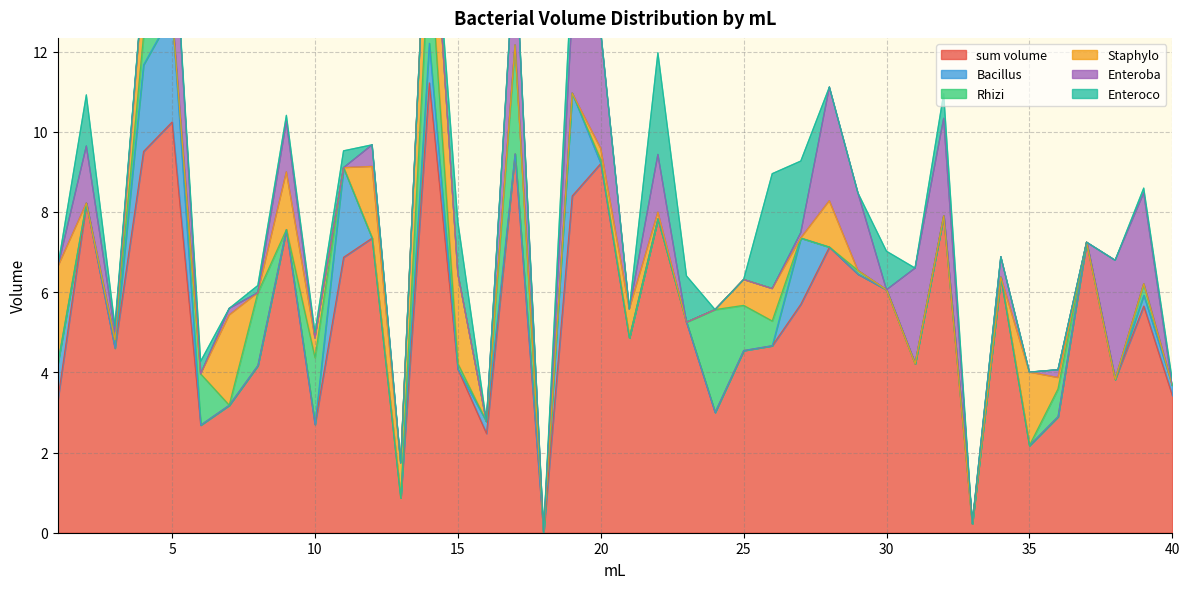

How many data points in Bacillus are above 0?

10